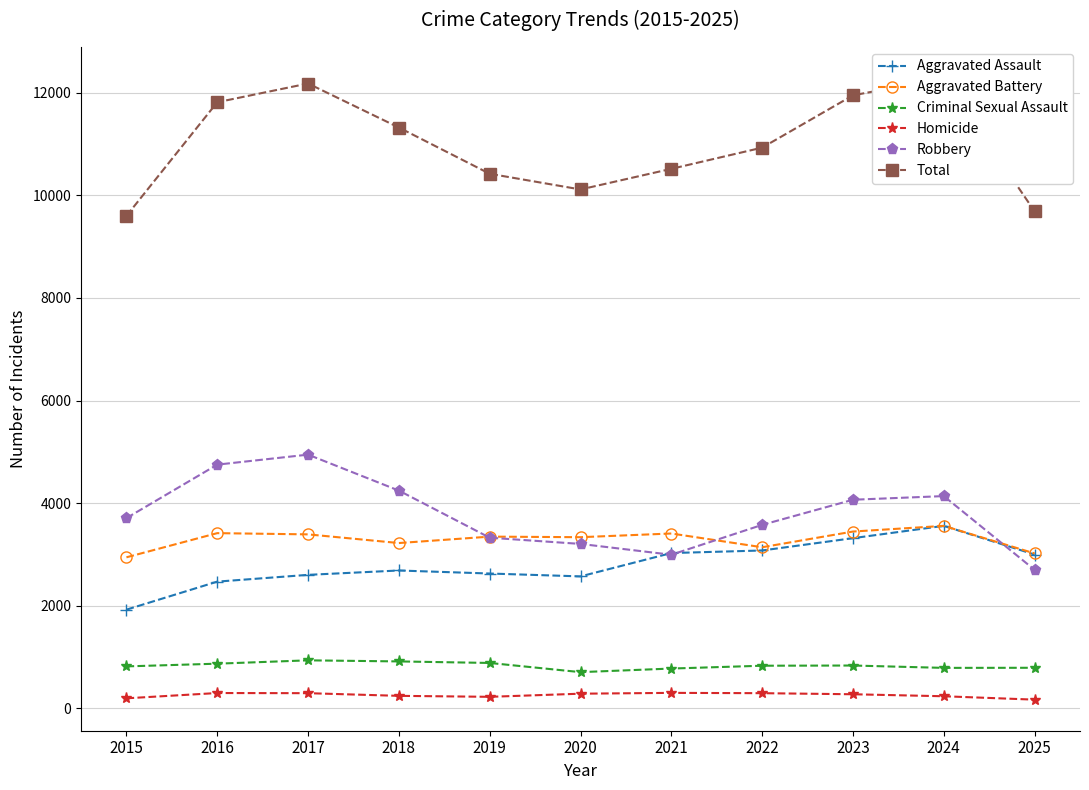

Which series has the largest total across all categories?

Total